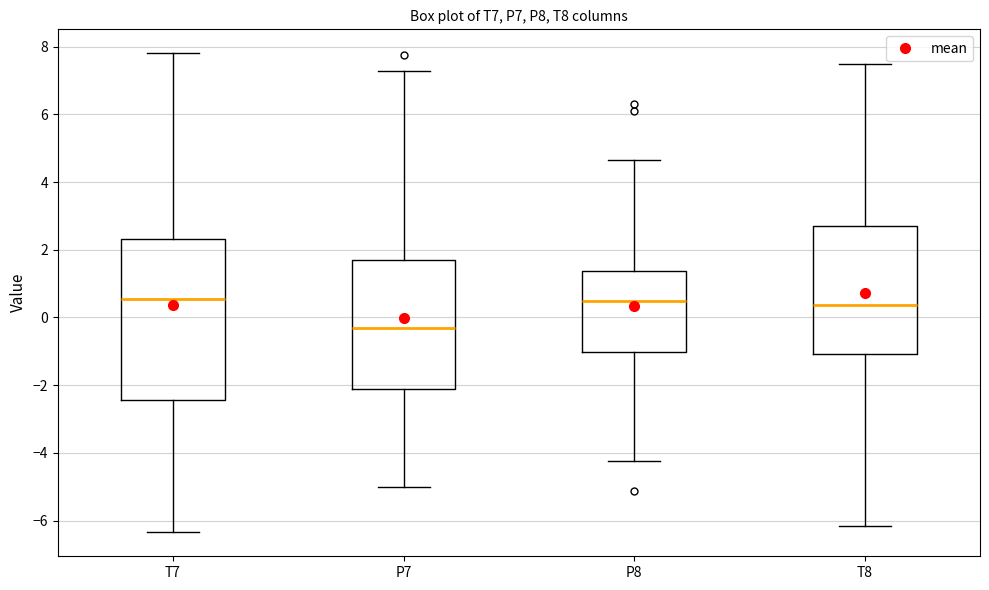

Where does the upper whisker of the box for P7 end on the y-axis? The values are not printed on the chart, so give them approximately, as read against the axis.

7.2